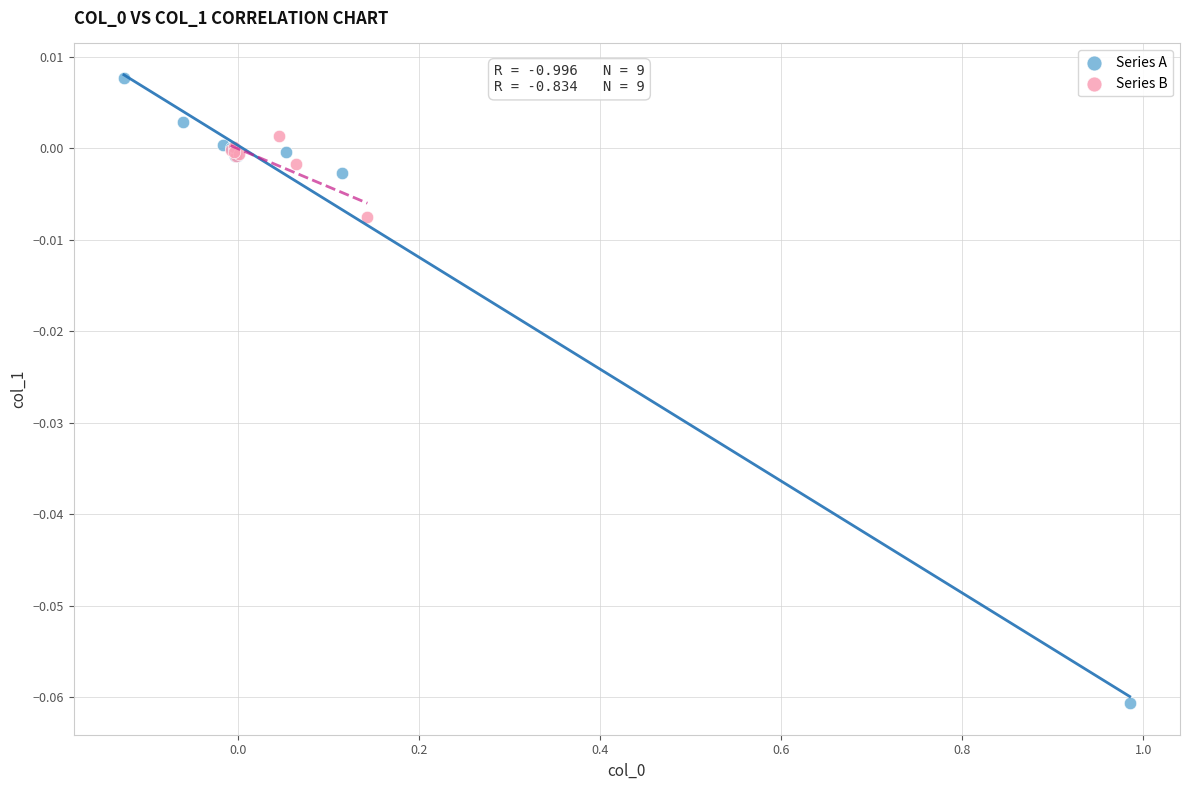

Which series contains the lowest Y value?

Series A